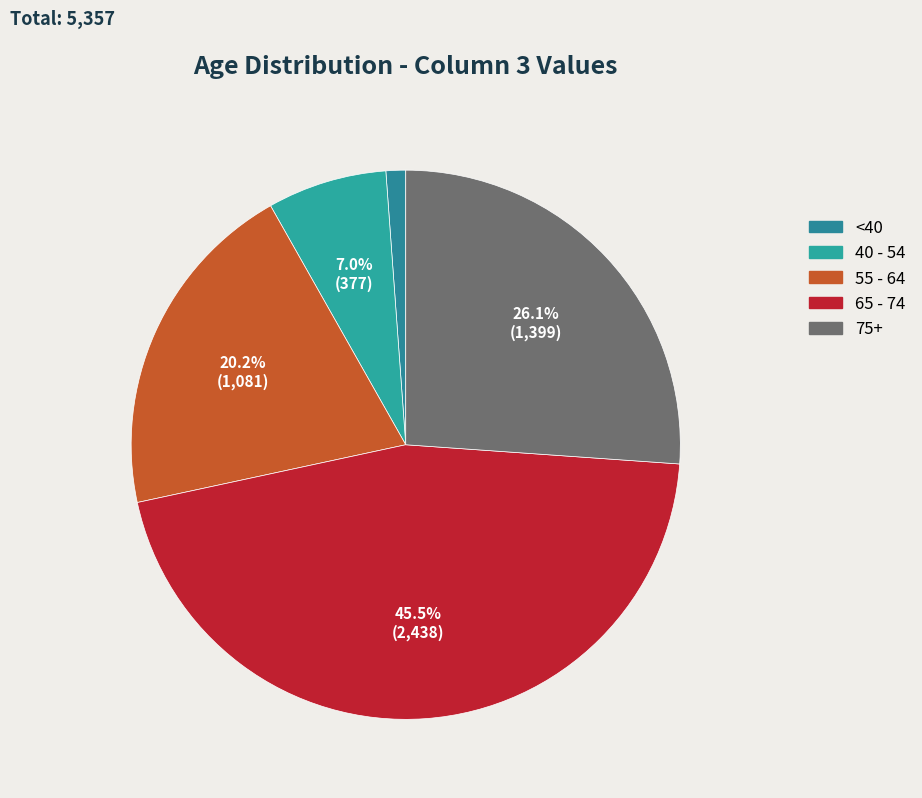

Which category has the biggest portion of the pie?

65 - 74